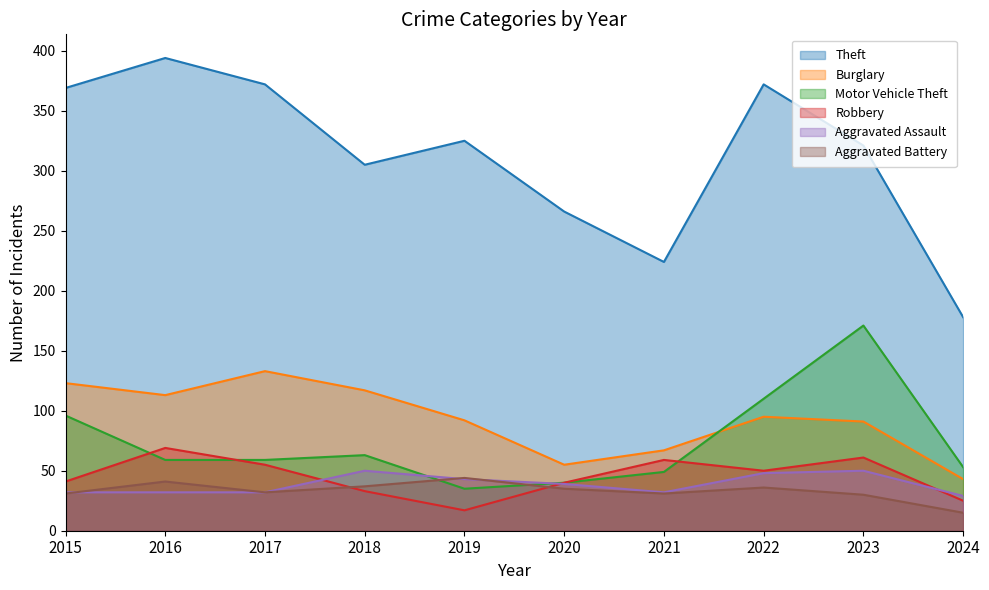

Between which two adjacent categories do Aggravated Battery and Robbery first intersect?

2017 and 2018